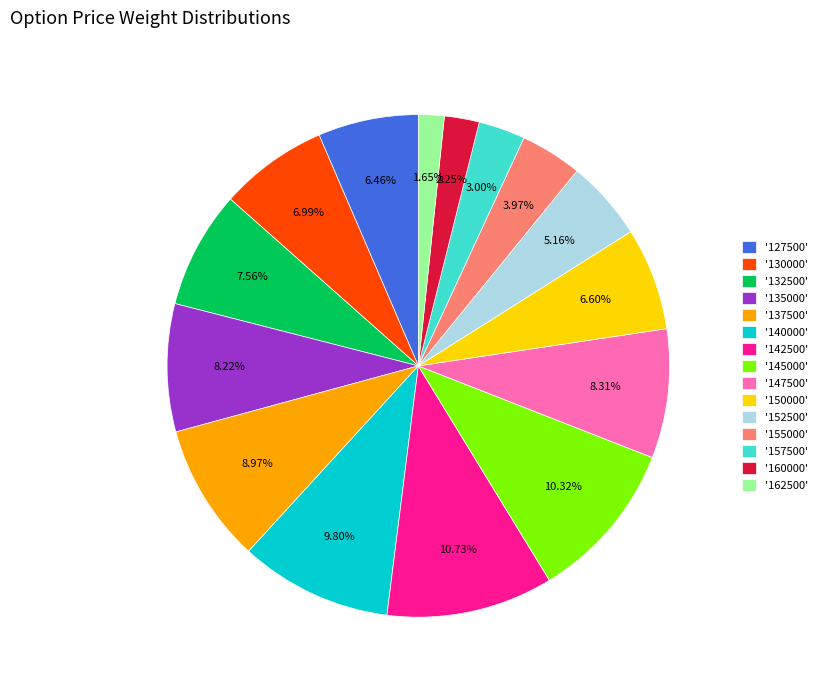

Which has a higher value, '160000' or '152500'?

'152500'